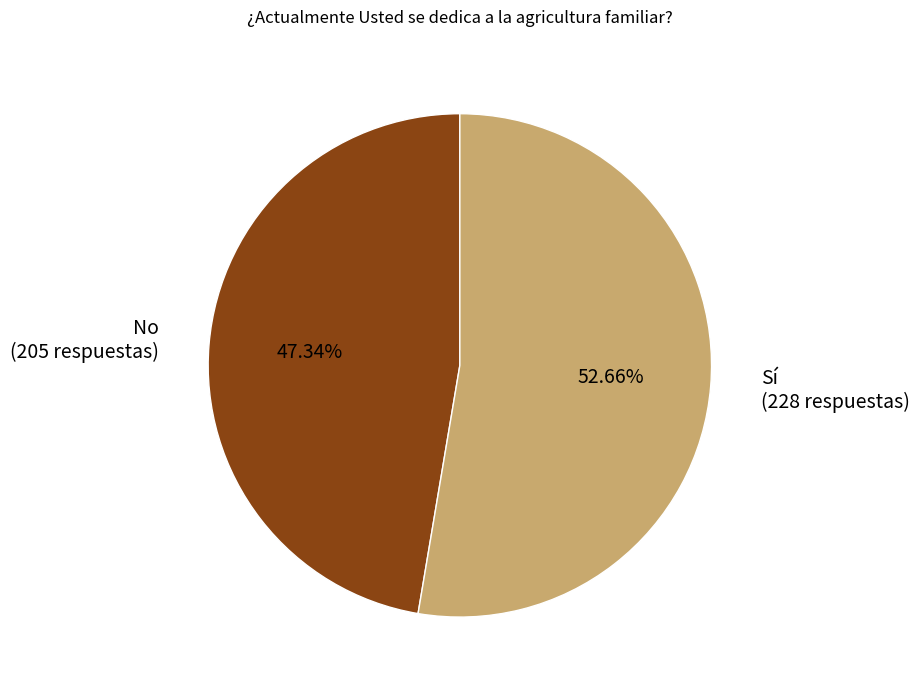

Count the number of slices in the pie.

2